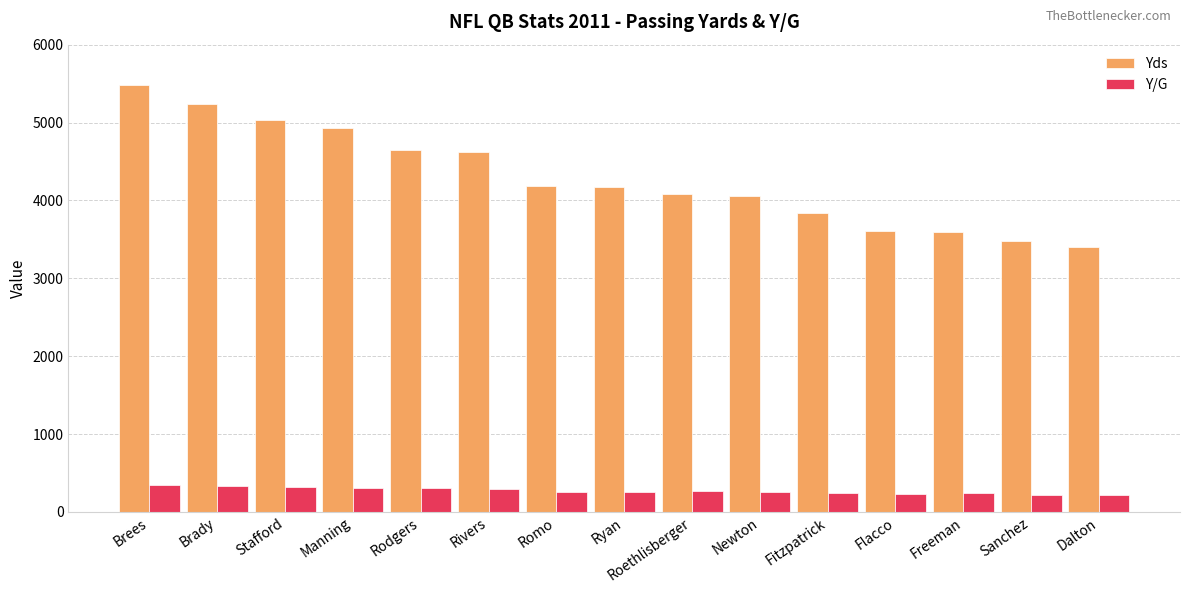

What is the minimum value for Y/G?

212.4